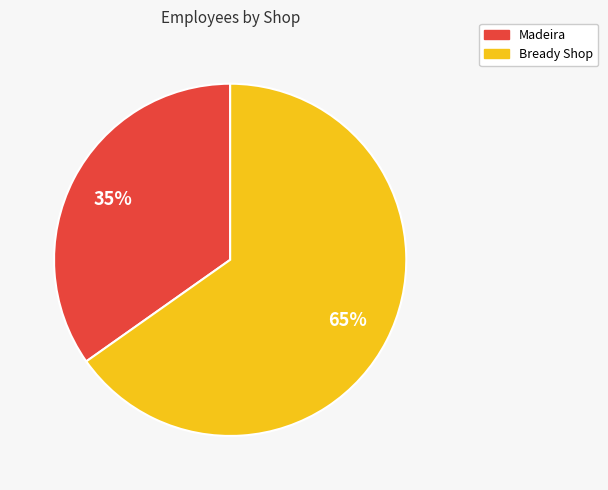

True or false: Madeira accounts for 35% of the total.

True